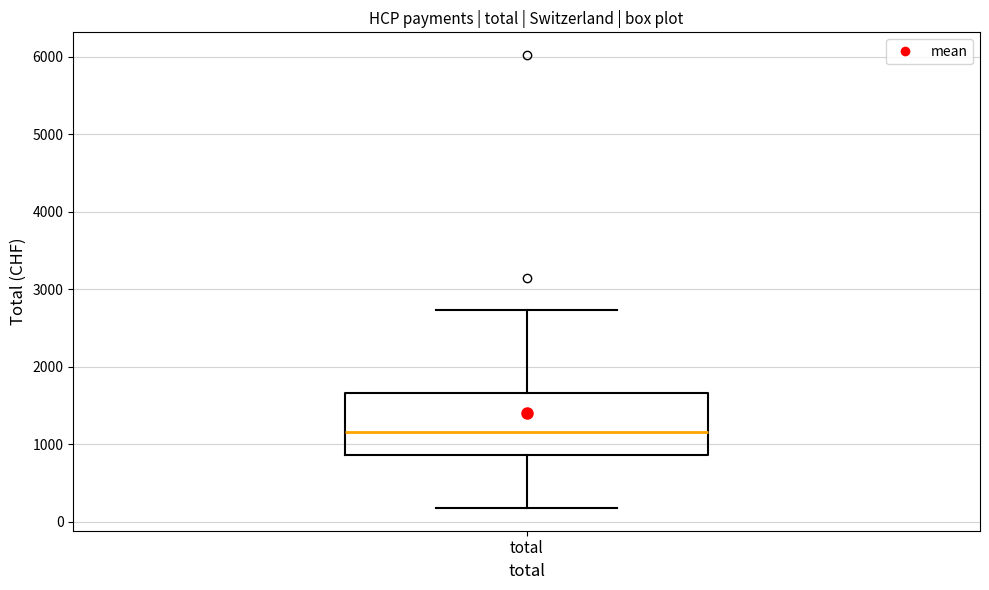

Transcribe this box plot: give where the median line is, the range the box spans, and where the two whiskers end, as read against the y-axis. The values are not printed on the chart, so give them approximately, as read against the axis.

median 1200, box 900 to 1700, whiskers 200 to 2700